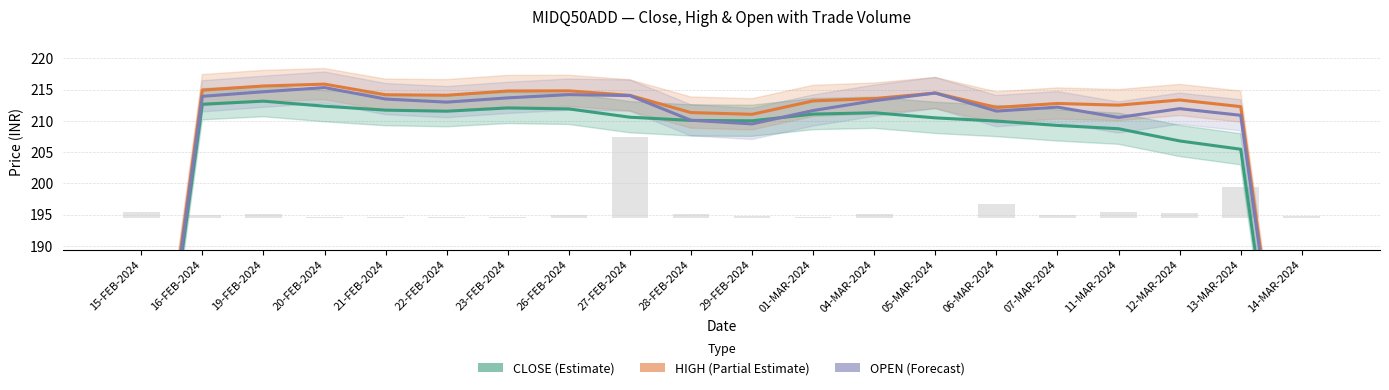

What is the lowest value of the HIGH (Partial Estimate) series?

141.2